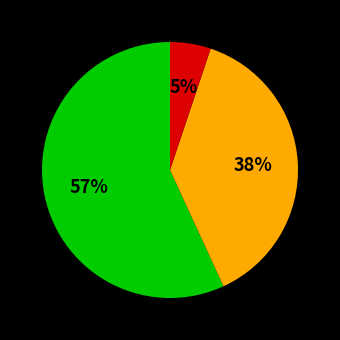

Is there any slice that represents more than half of the pie?

Yes